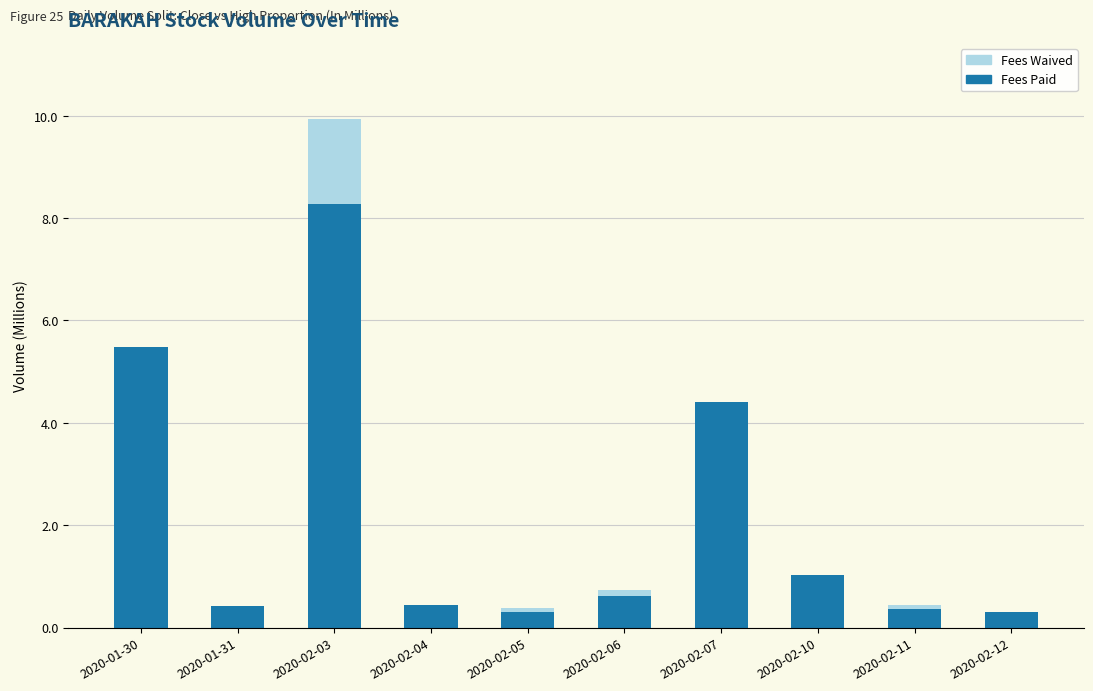

What value does the Fees Paid series have at 2020-02-05?

0.3